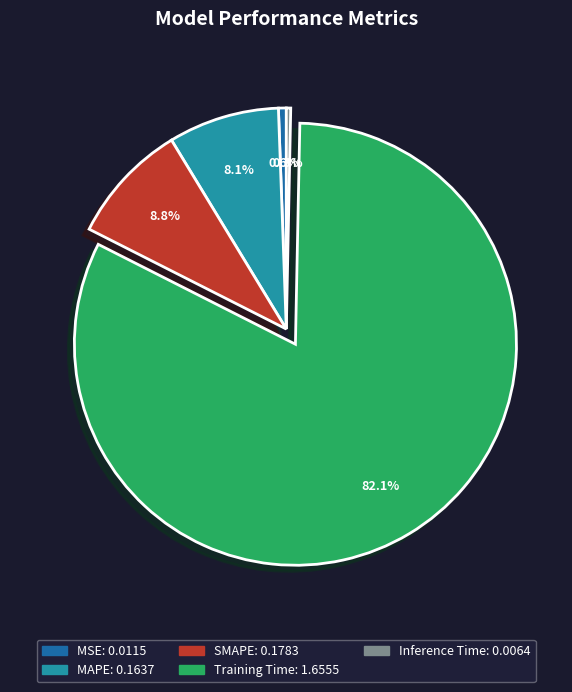

To the nearest percent, what is the difference between the largest and smallest slice percentages?

82%